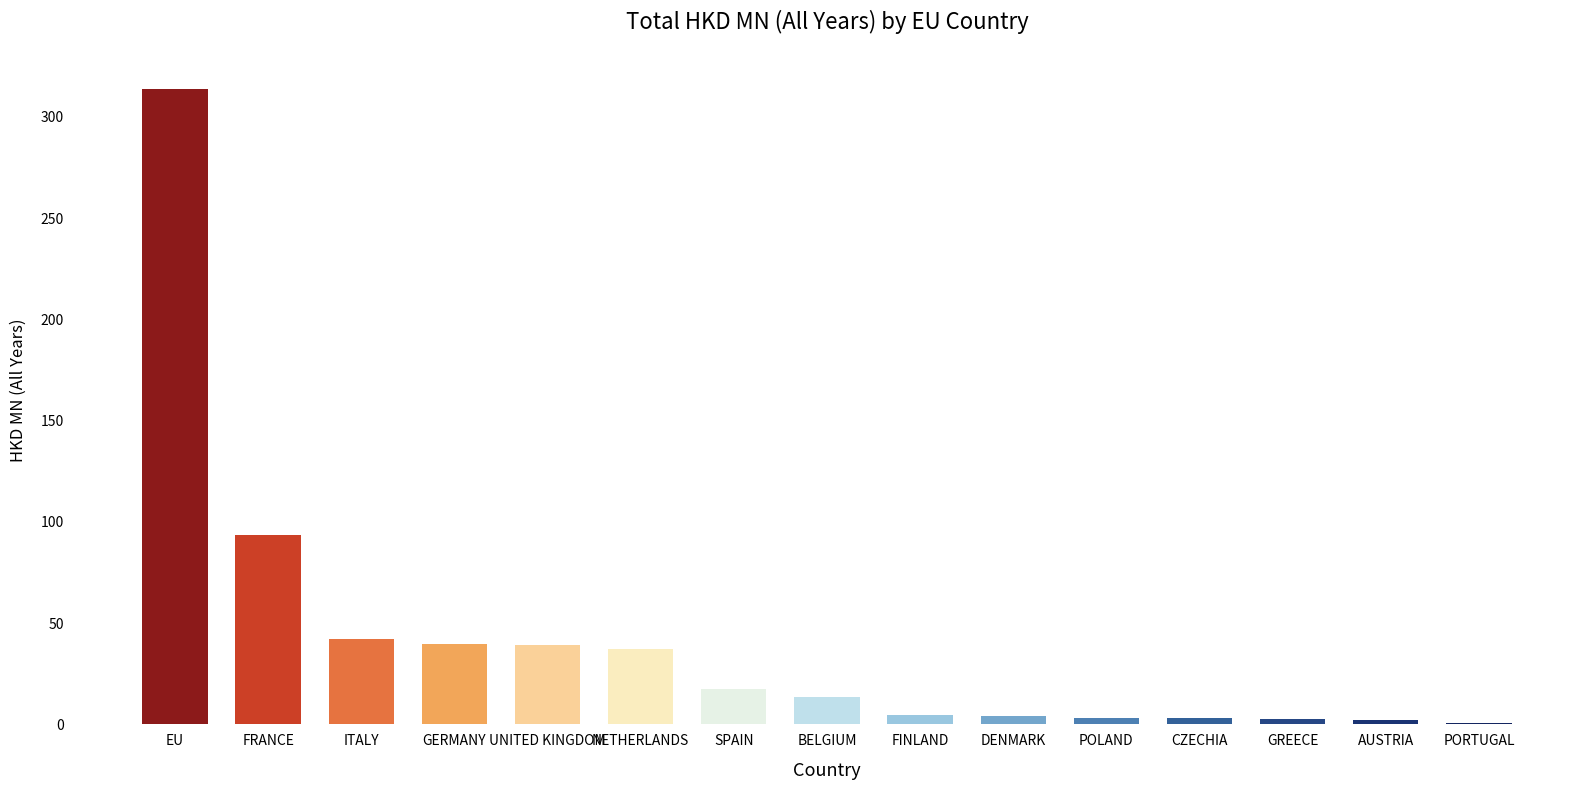

The chart shows a value of 14.4 at NETHERLANDS. True or false?

False